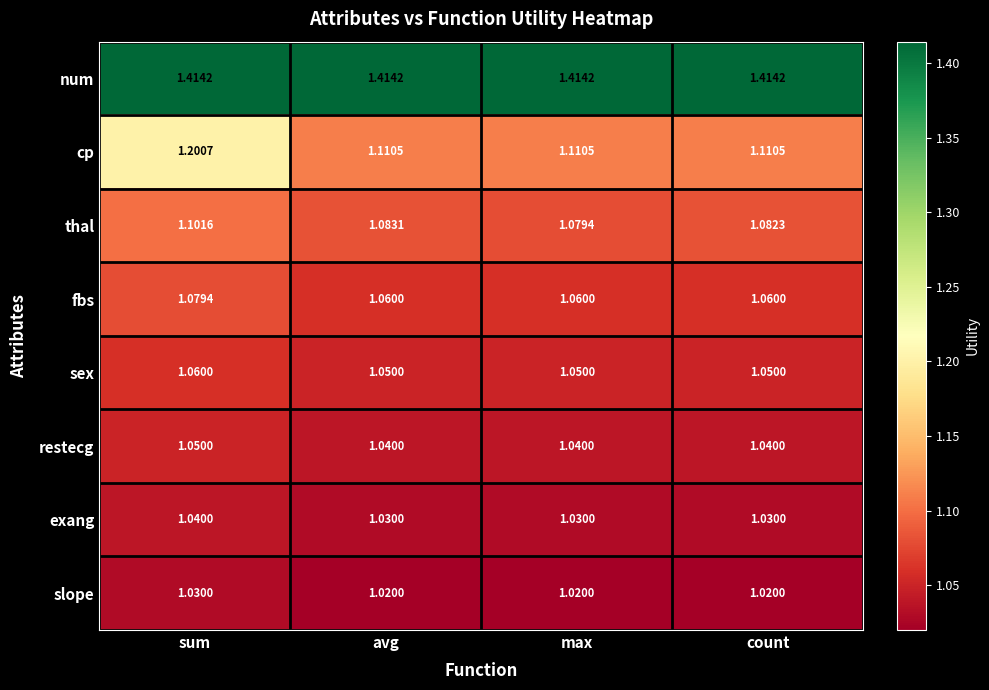

At which category is the sum across all series the highest?

sum